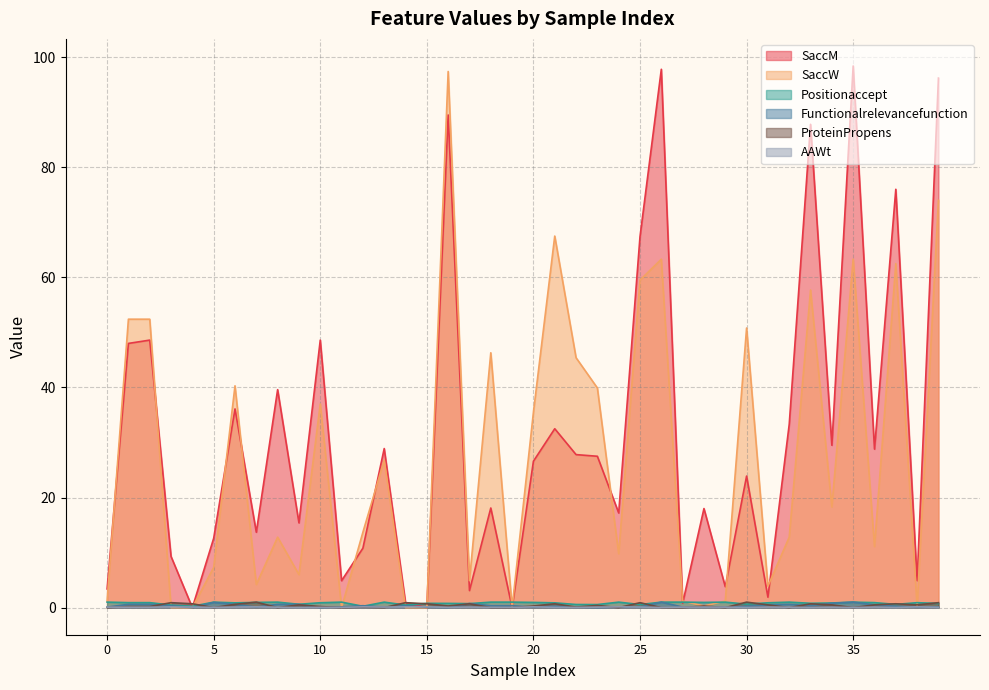

How many categories are shown in the chart?

40